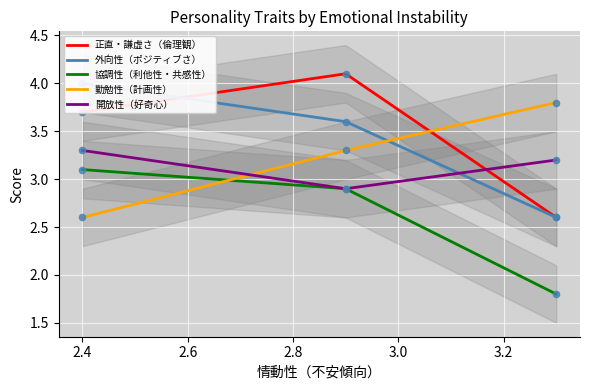

Which series reaches the maximum Y coordinate?

正直・謙虚さ（倫理観）